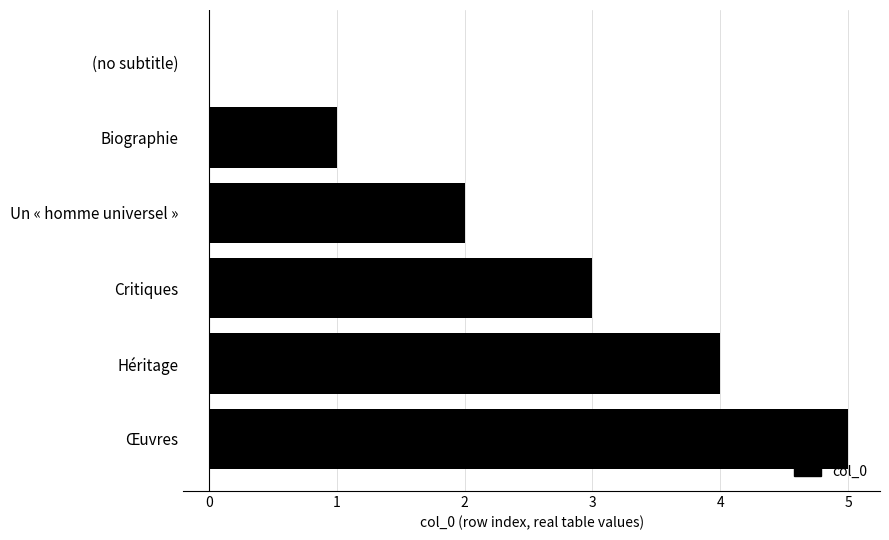

What is the ratio of the value at Critiques to the value at Biographie?

3.0